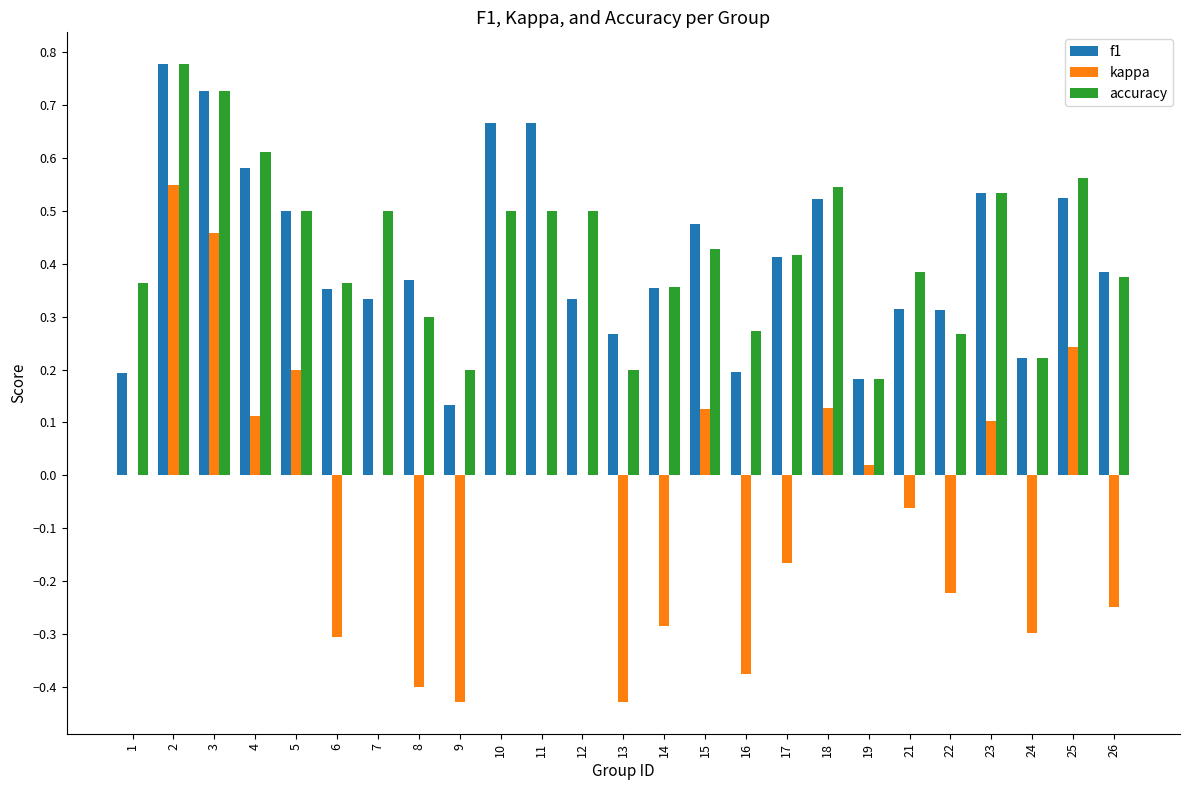

At which label does kappa reach its peak?

2